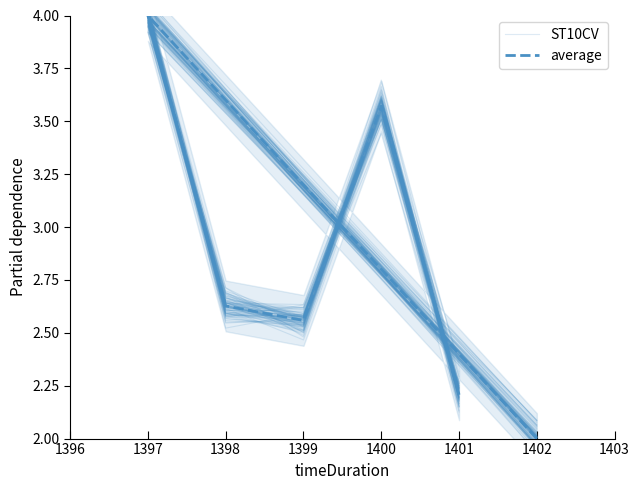

What is the difference between the ST10CV values at 1401 and 1398?

0.5